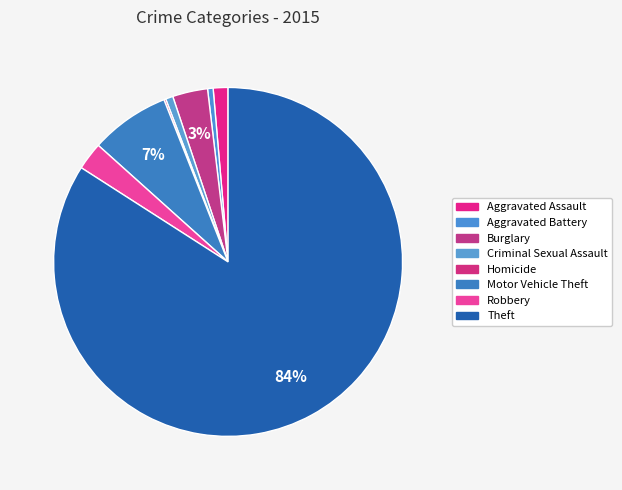

Which slice is the largest?

Theft